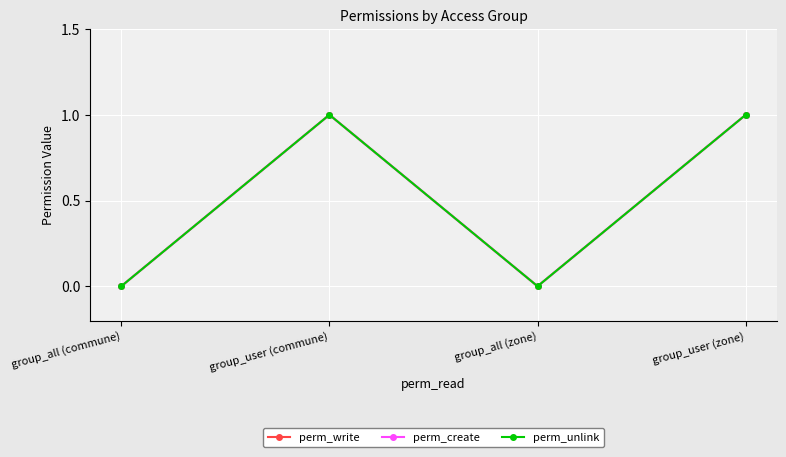

At which label is perm_unlink closest to 0?

group_all (commune)